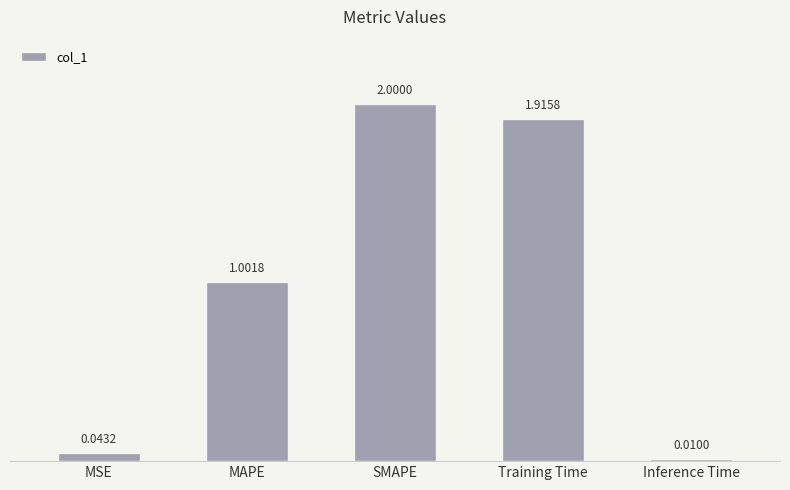

What is the difference between the maximum and minimum values?

2.0